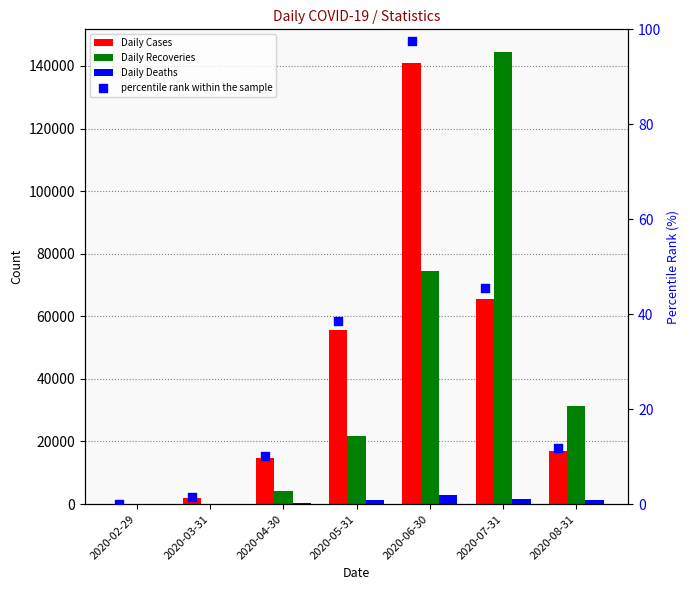

At how many categories does at least one series exceed 94195?

2